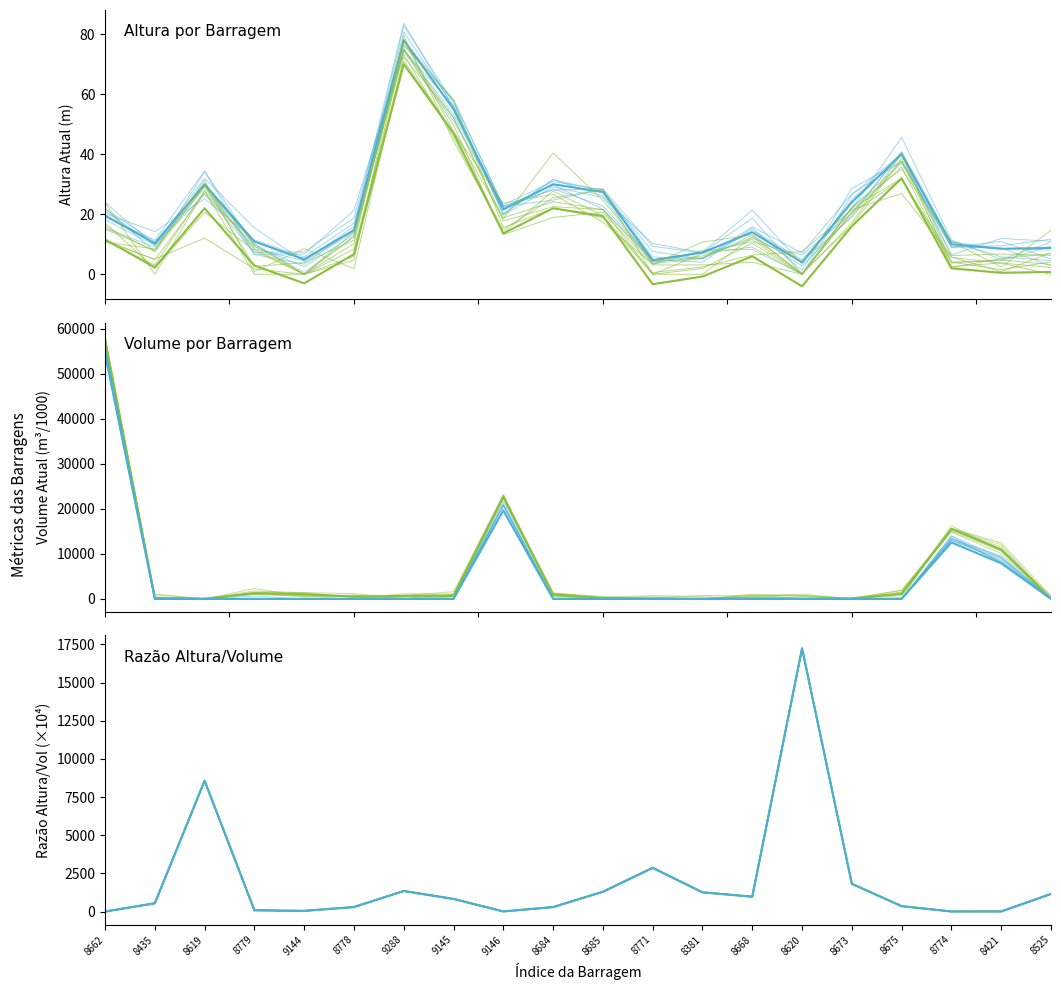

Which series has the largest range (max minus min)?

Volume (m³/1000)